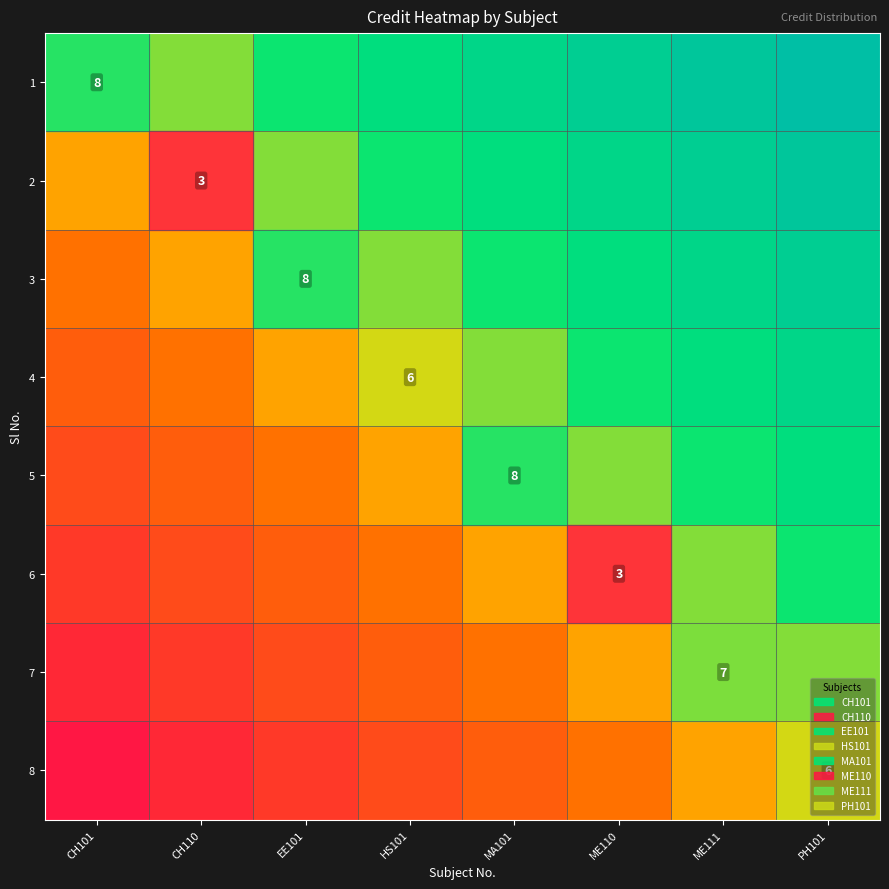

Between ME111 and CH101, which is larger?

ME111